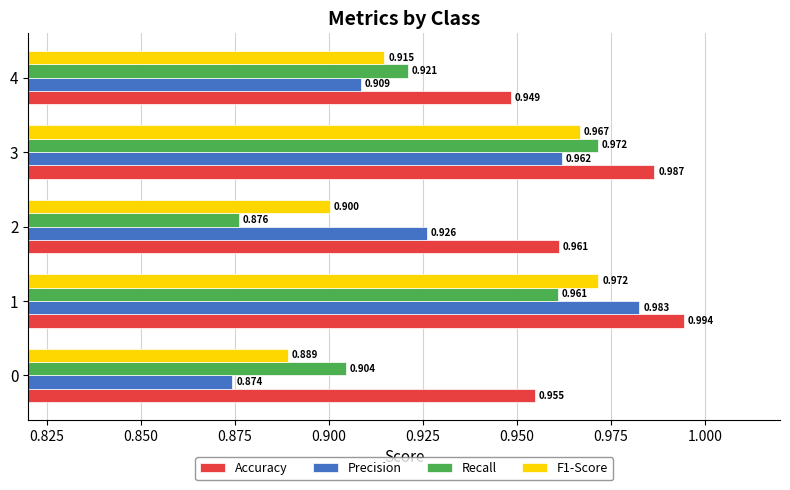

Is the value of F1-Score at 0 greater than the value of Precision at 3?

No